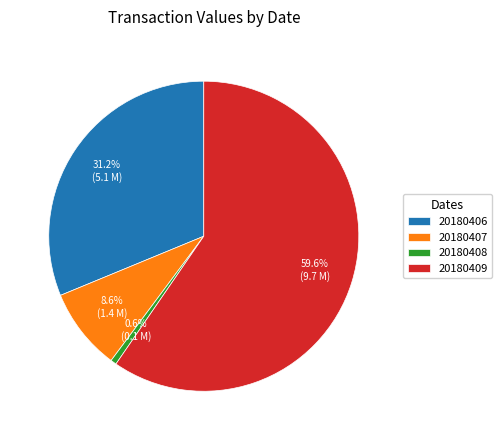

Count the number of slices in the pie.

4